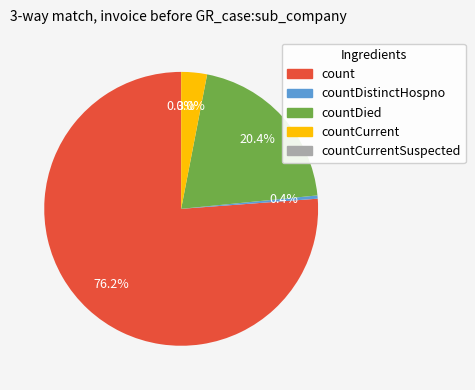

What is the majority slice?

count